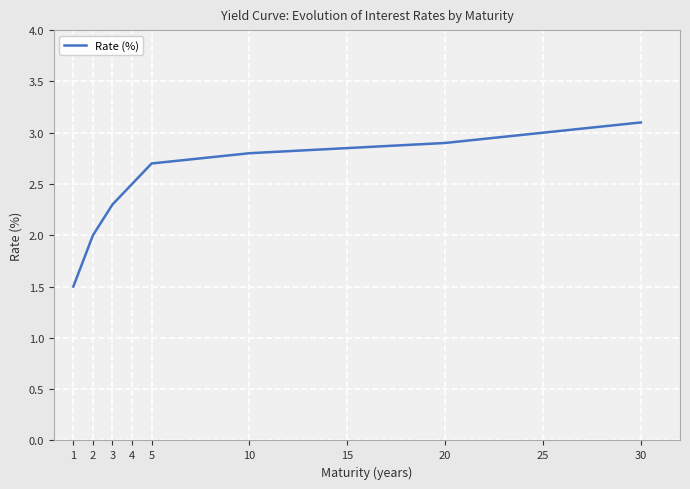

What is the difference between the maximum and minimum values?

1.6